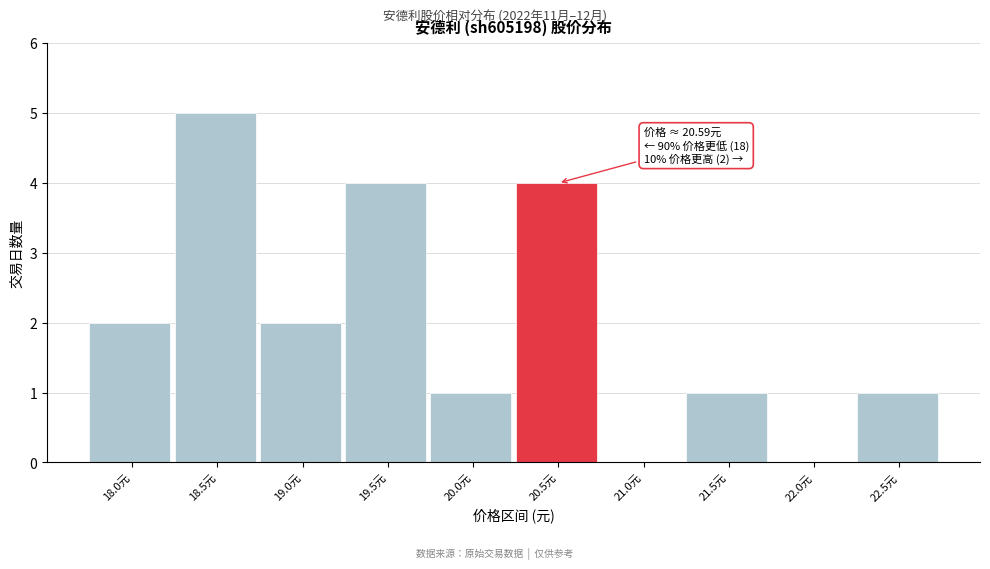

Reading left to right, list all the values displayed in this chart.

18.0元=2	18.5元=5	19.0元=2	19.5元=4	20.0元=1	20.5元=4	21.0元=0	21.5元=1	22.0元=0	22.5元=1